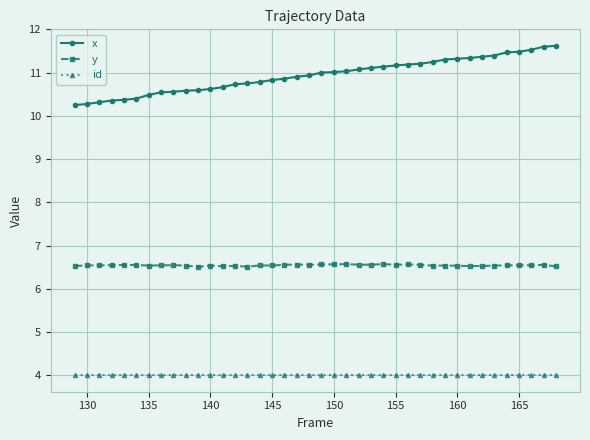

Which series has the largest total across all categories?

x